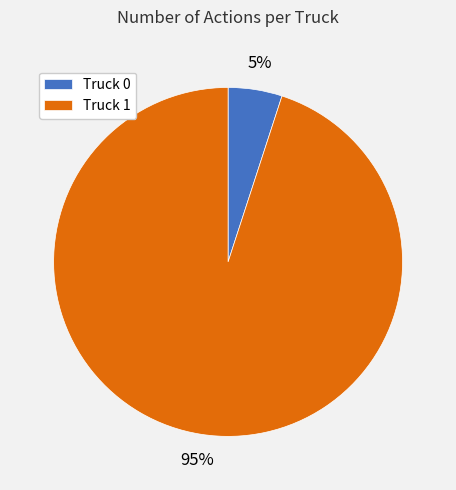

Is it true that Truck 1 is 95% of the pie?

True